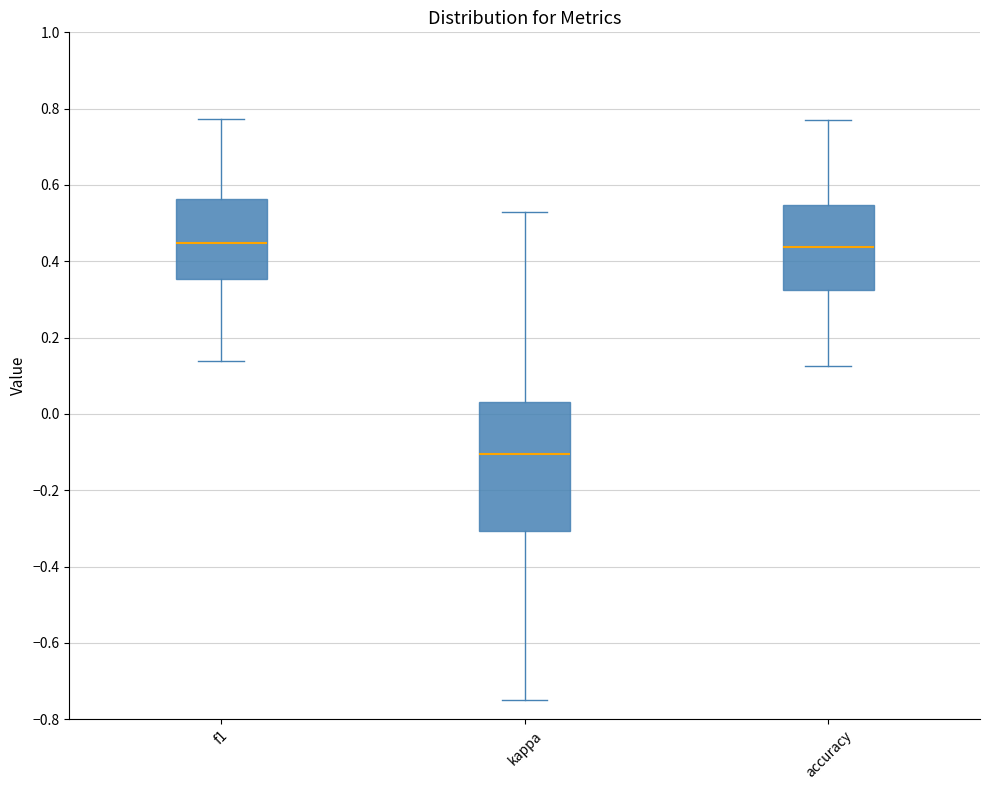

Comparing the boxes themselves (not the whiskers), which one is the tallest?

kappa